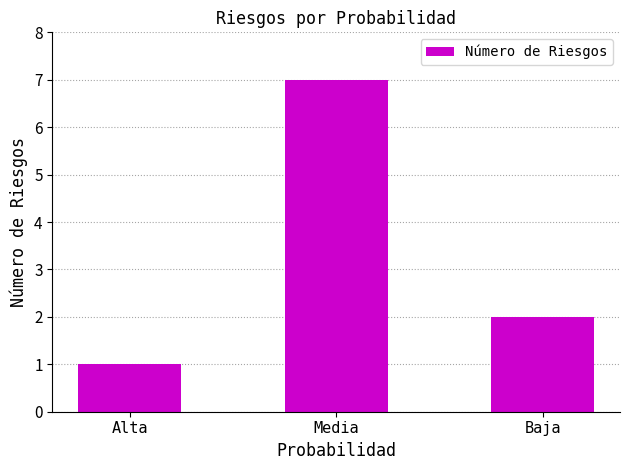

Reading right to left, extract all data points from this chart.

2	7	1